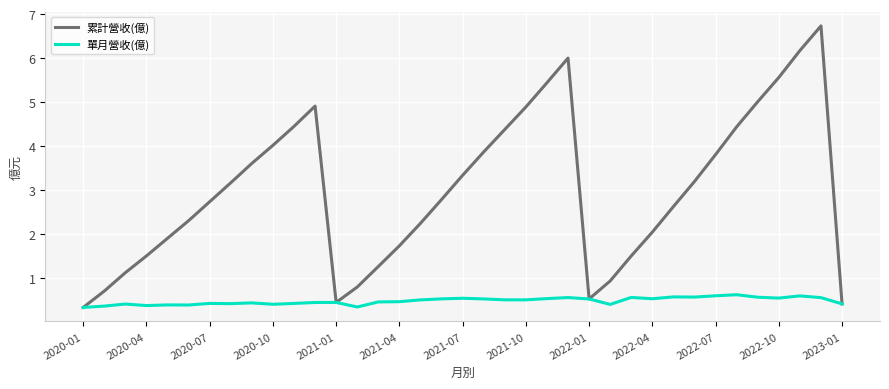

Which series has the widest spread of values?

累計營收(億)